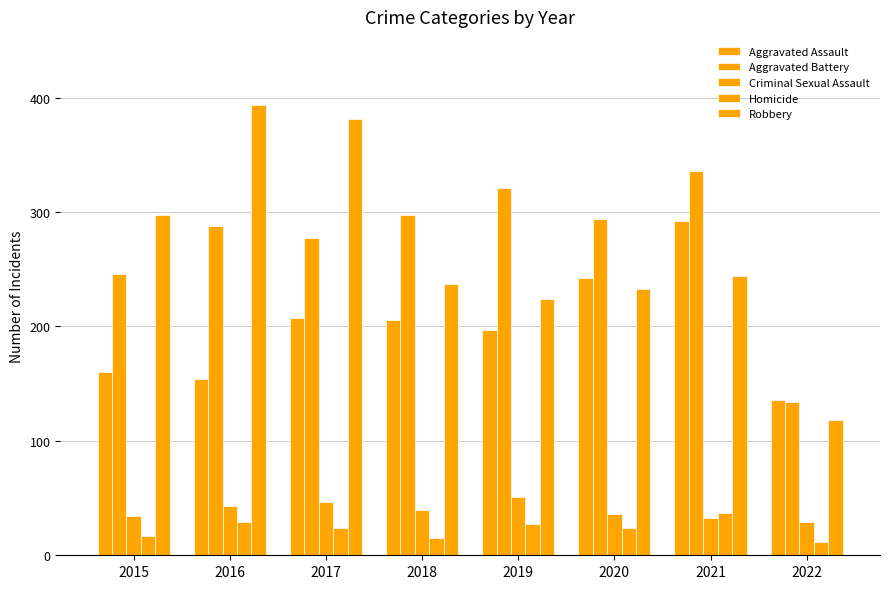

True or false: Homicide has a value of 17 at 2015.

True